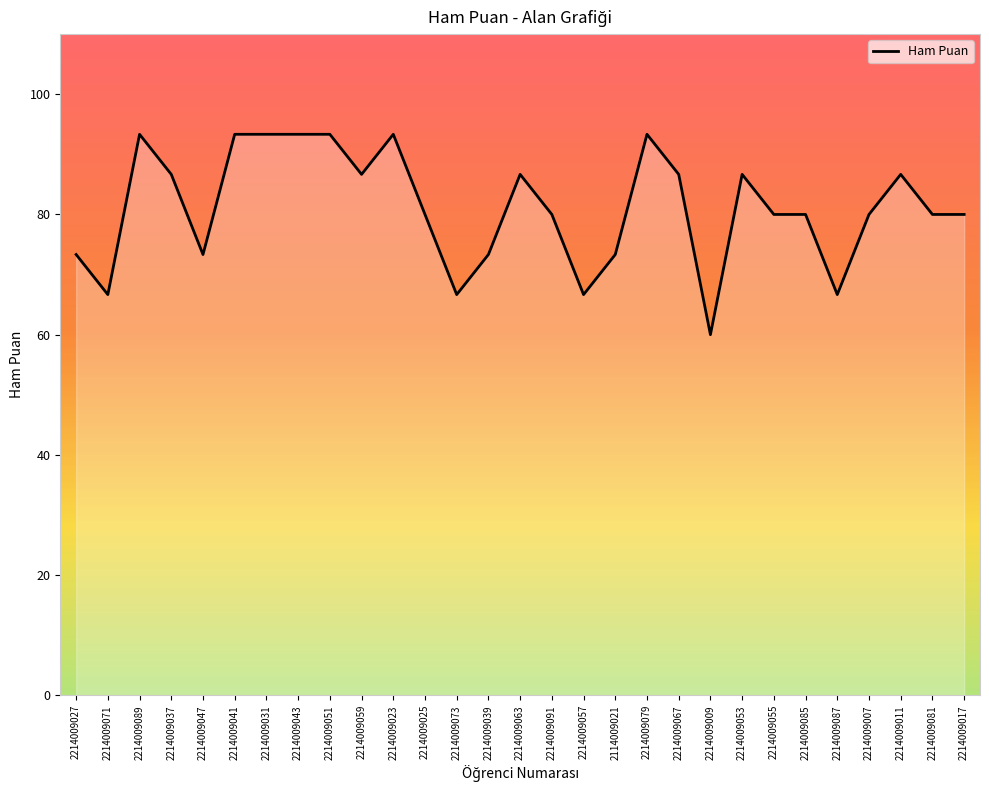

What position from the right is 2214009057?

13